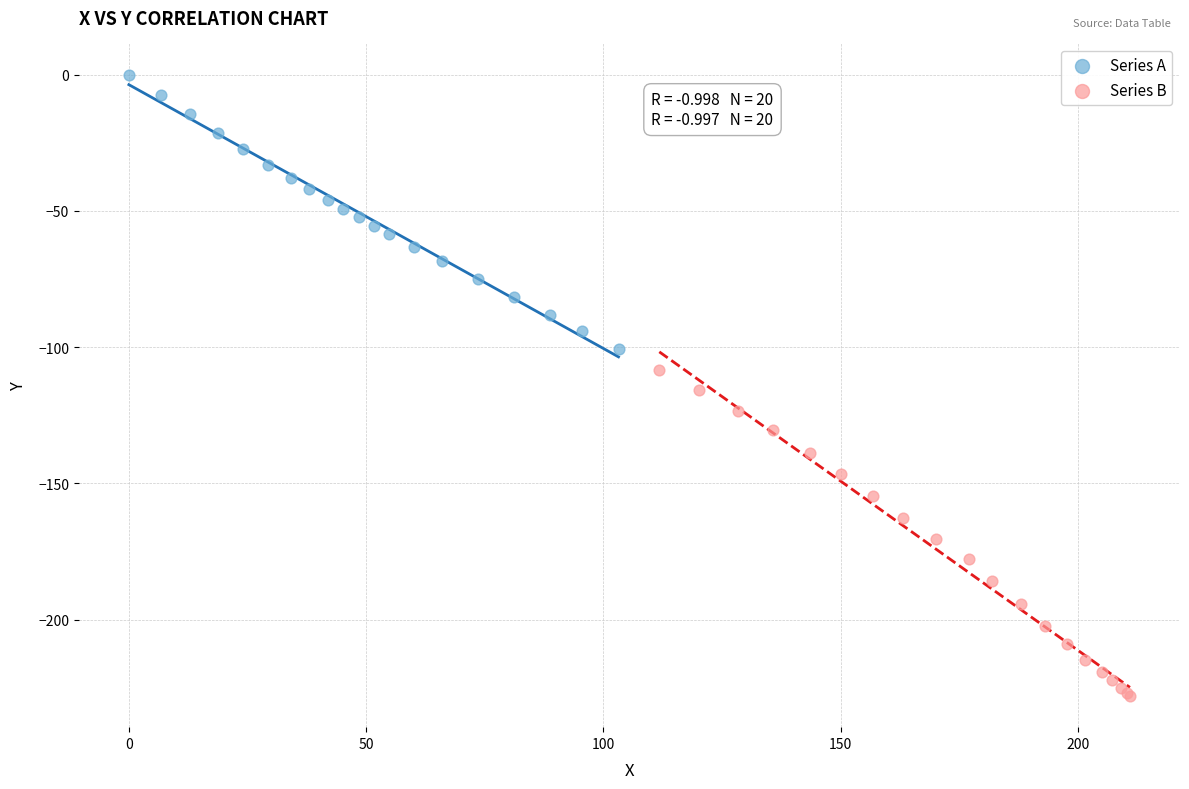

Which series reaches the minimum Y coordinate?

Series B